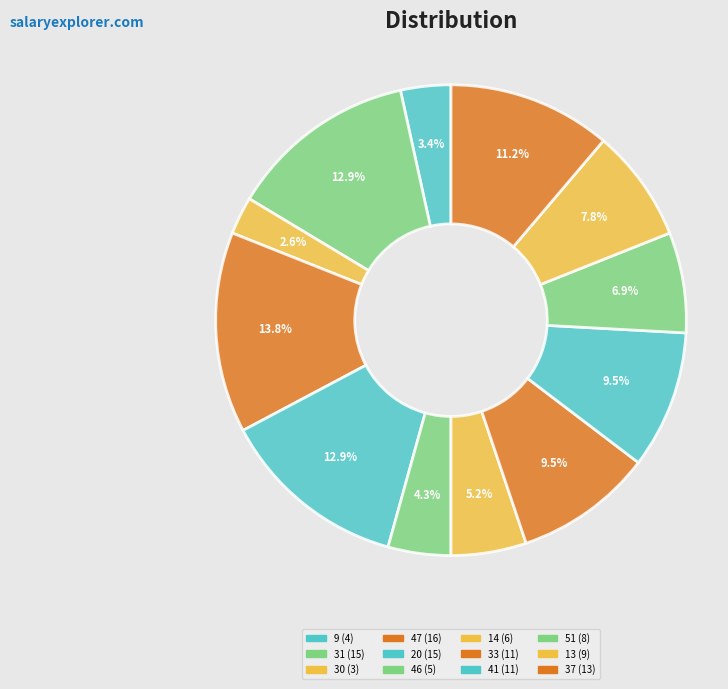

Count the number of slices in the pie.

12